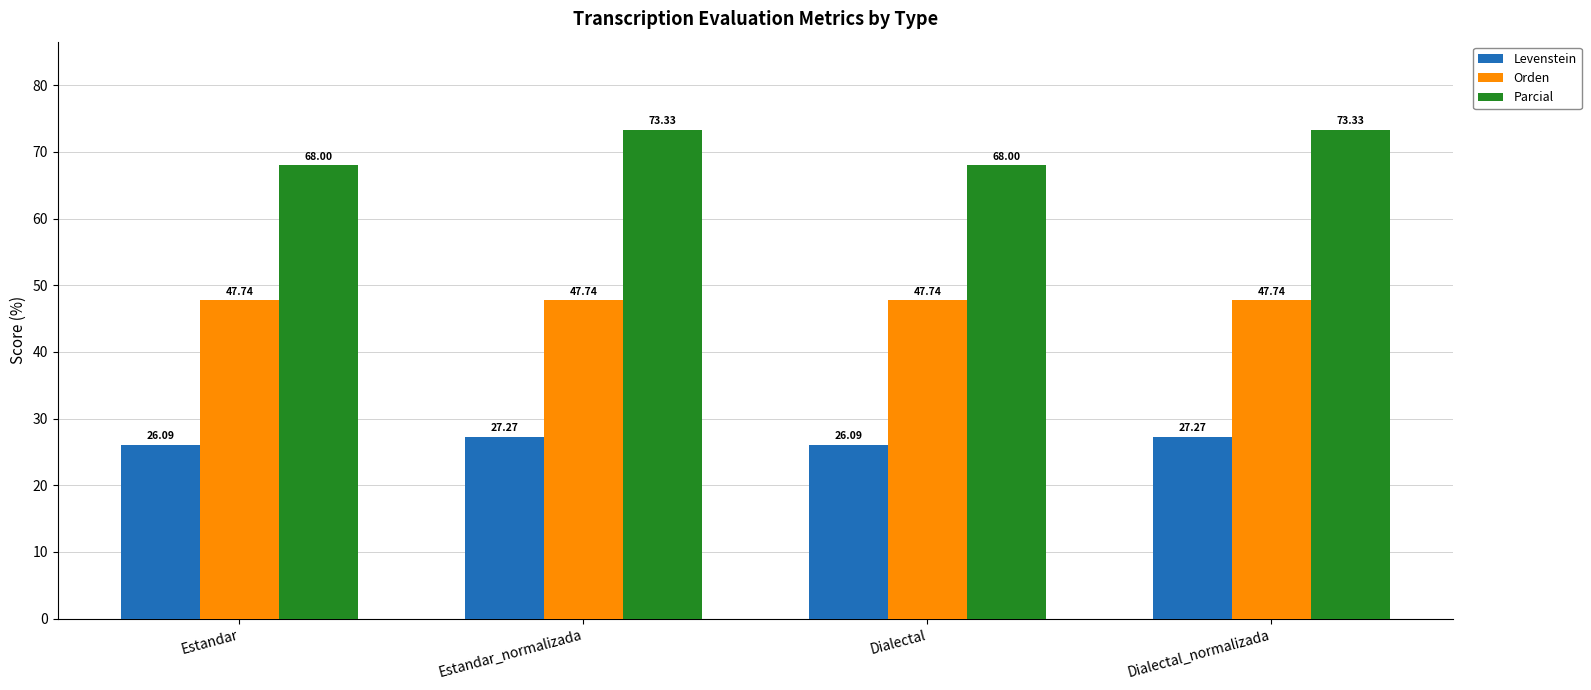

Reading left to right, what are all the values shown in this chart?

Levenstein: 26.1	27.3	26.1	27.3
Orden: 47.7	47.7	47.7	47.7
Parcial: 68.0	73.3	68.0	73.3